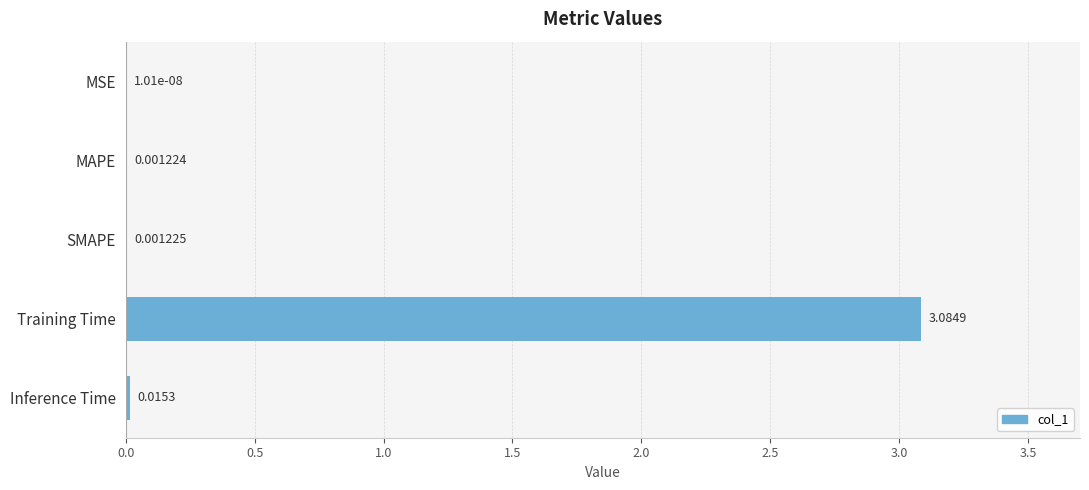

At which category does the chart reach its peak across all series?

Training Time